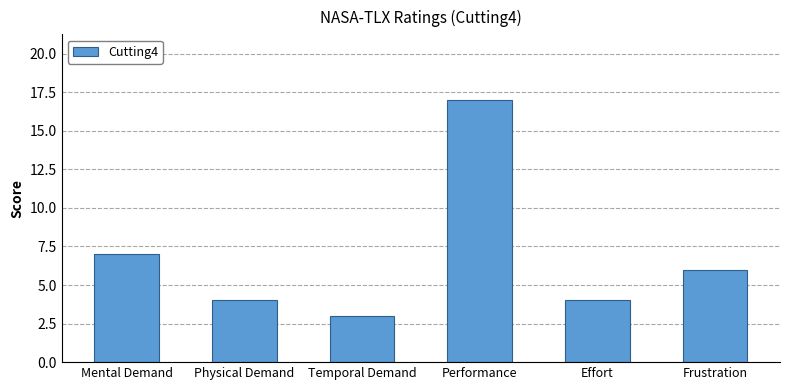

What is the greatest value displayed?

17